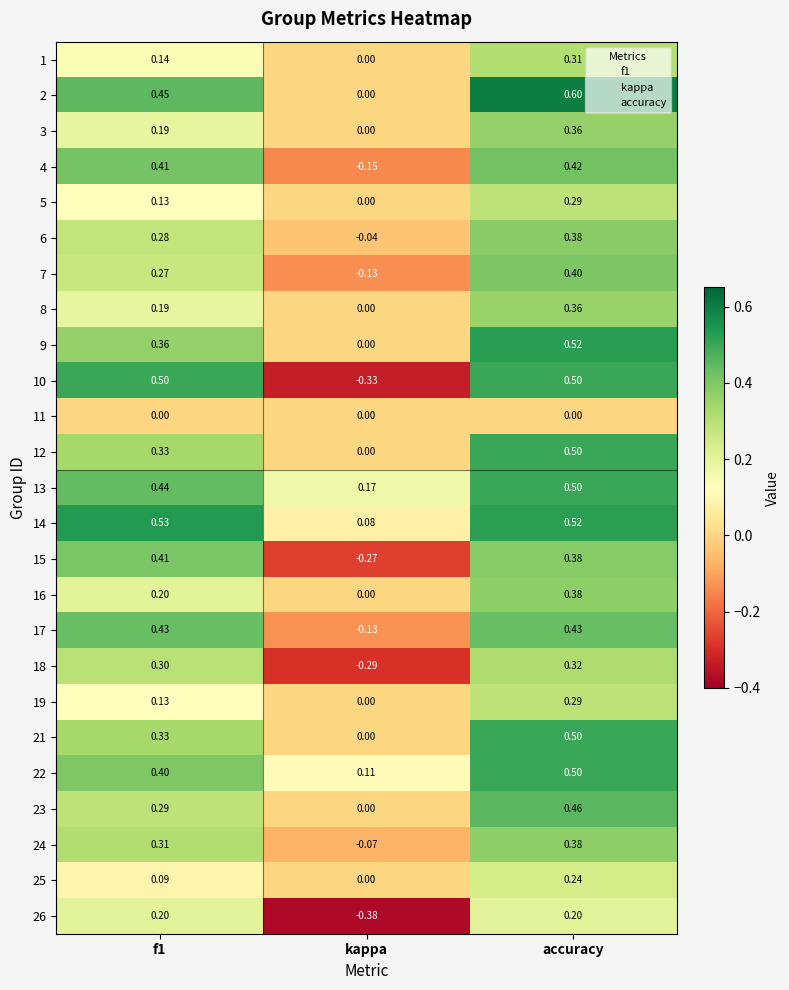

How many values in 19 are above zero?

2